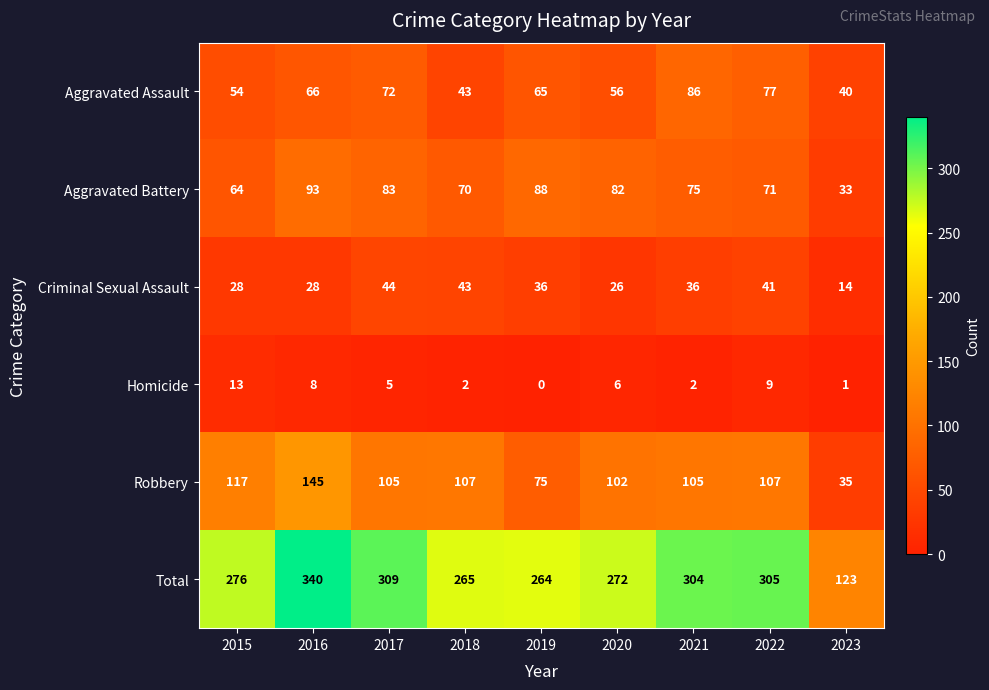

Between 2020 and 2022, which series saw the biggest shift?

Total